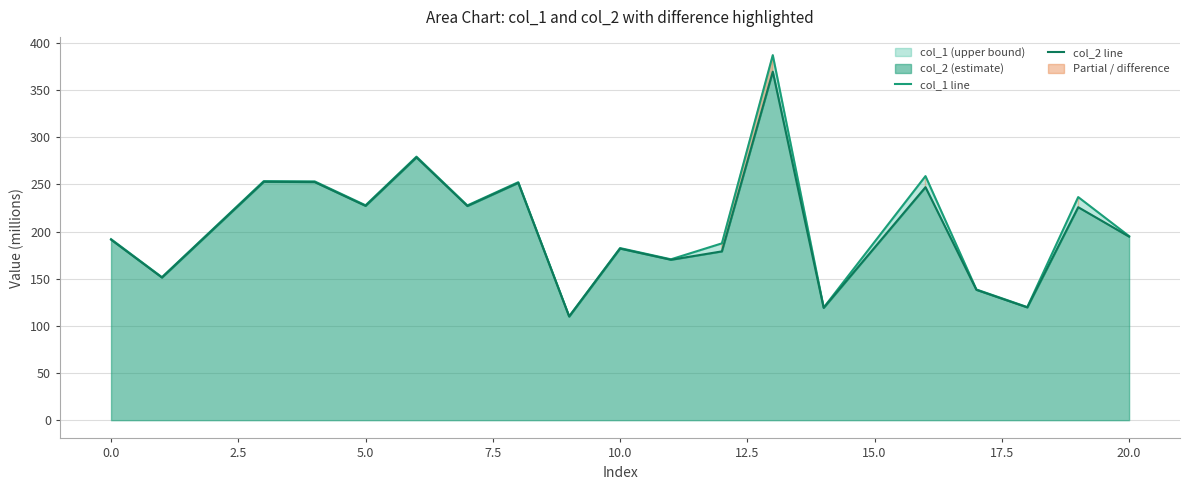

Count the number of data series in this chart.

2